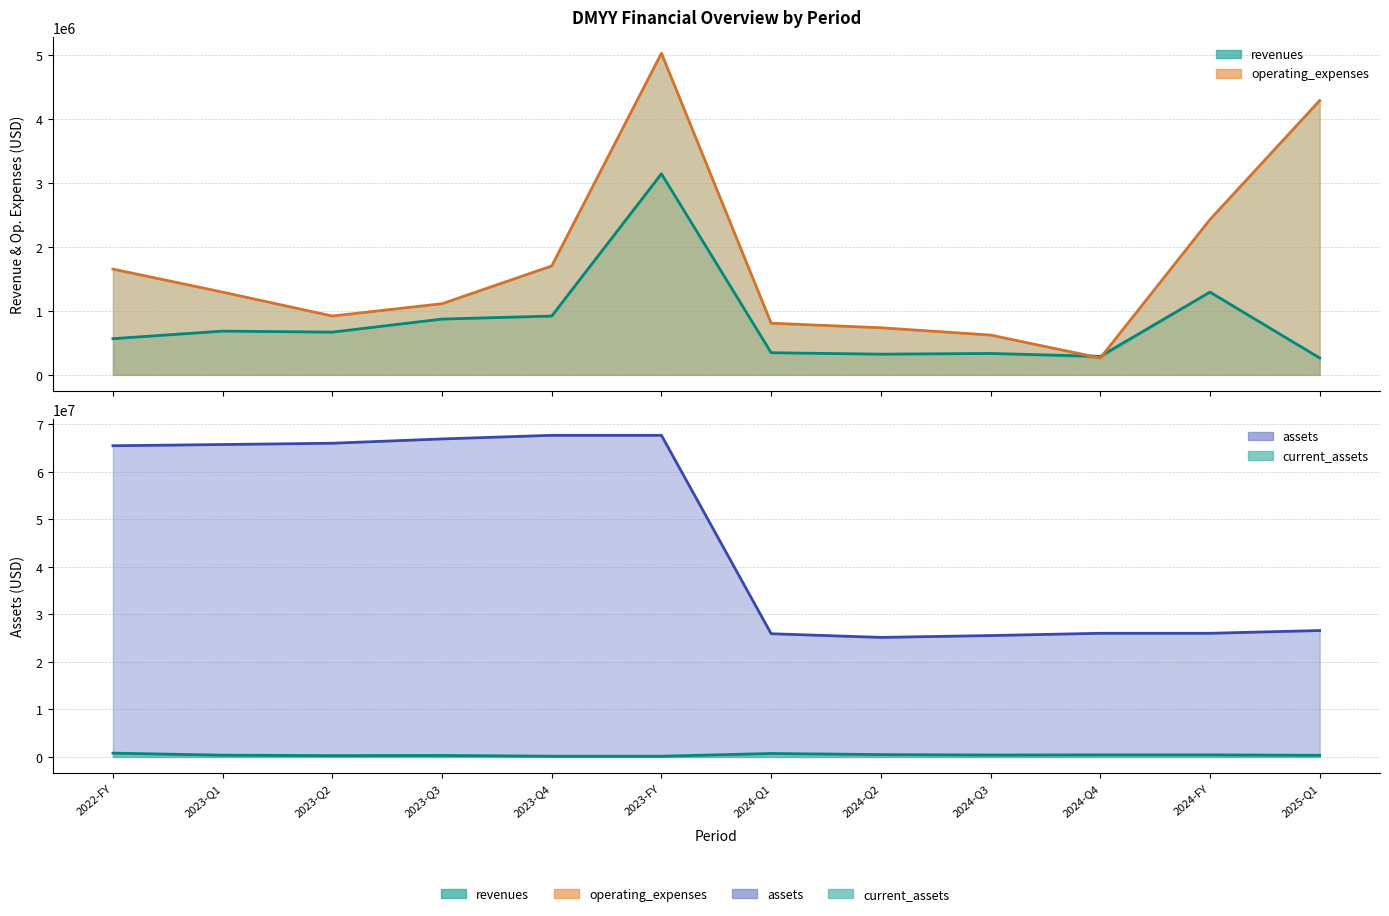

Which category has the lowest value in the assets series?

2024-Q2